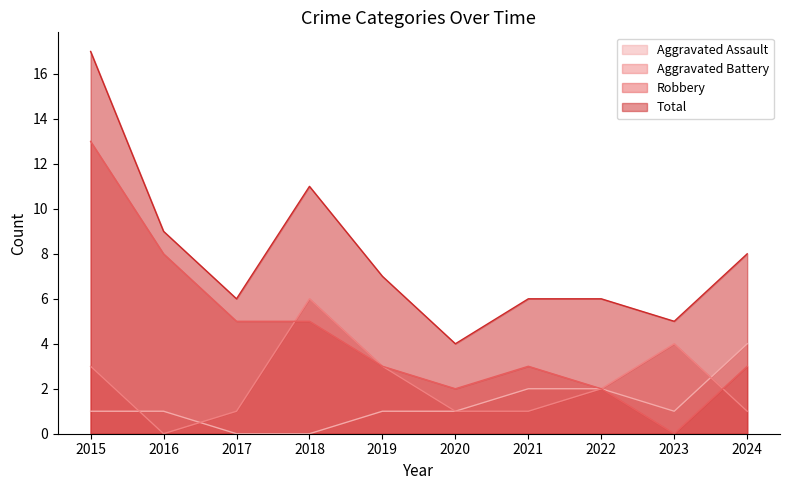

What is the value of the Aggravated Assault point at the 8th from the left?

2